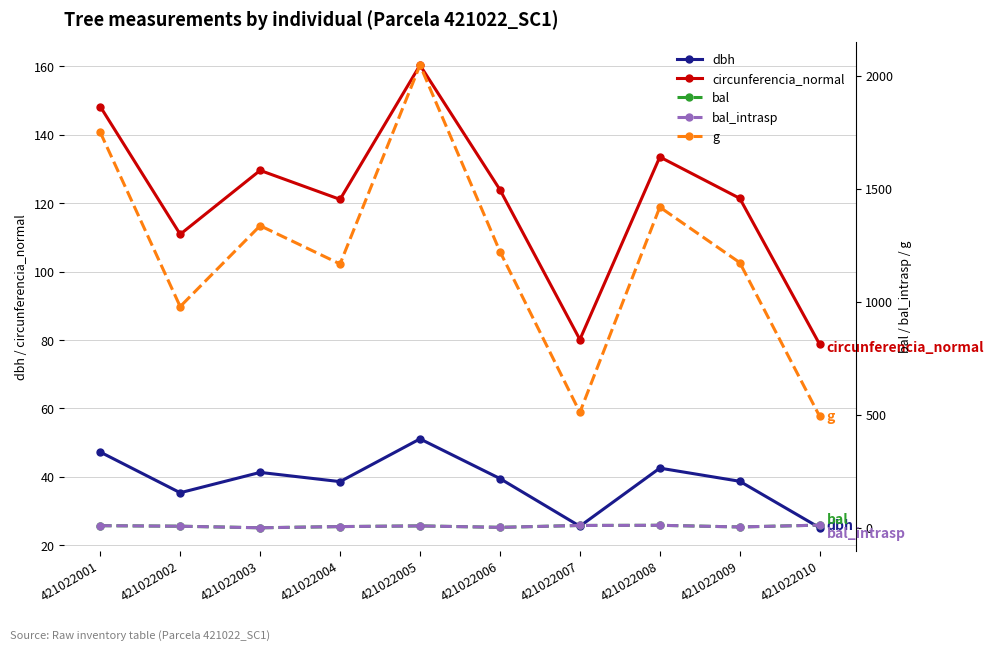

The value of dbh at 421022004 is 67.0. True or false?

False